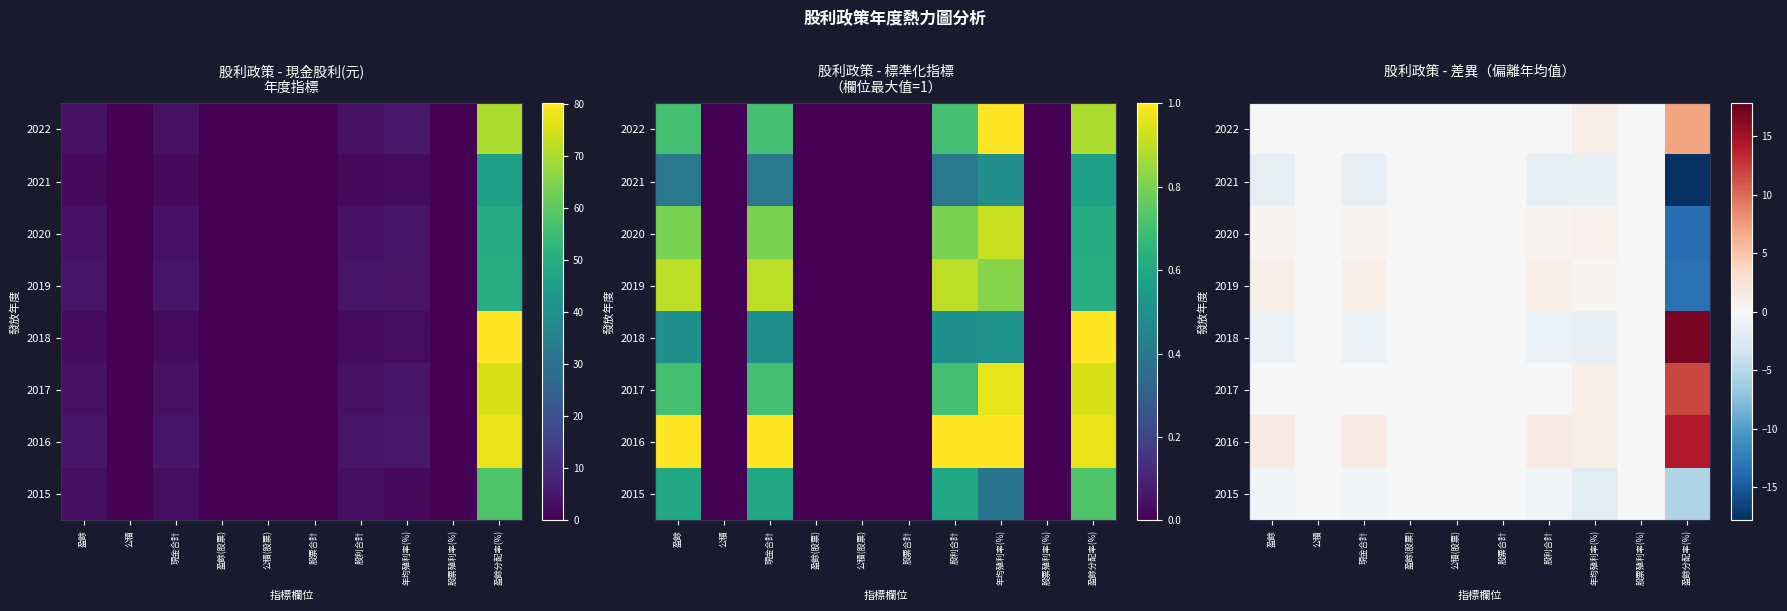

Which series has the largest total across all categories?

2016